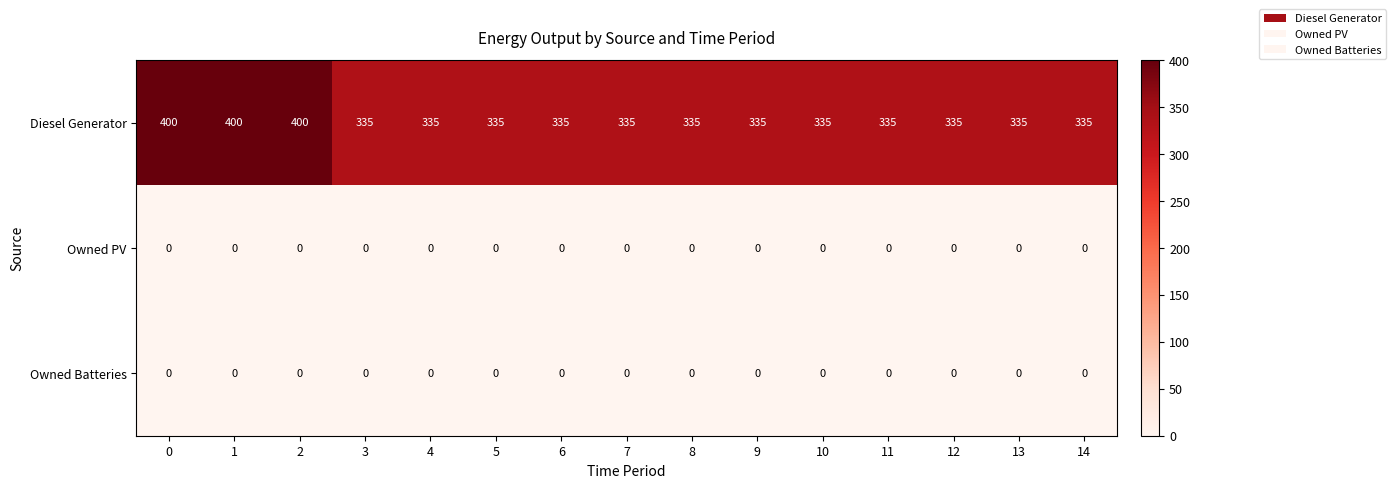

The value of Diesel Generator at 10 is 202. True or false?

False